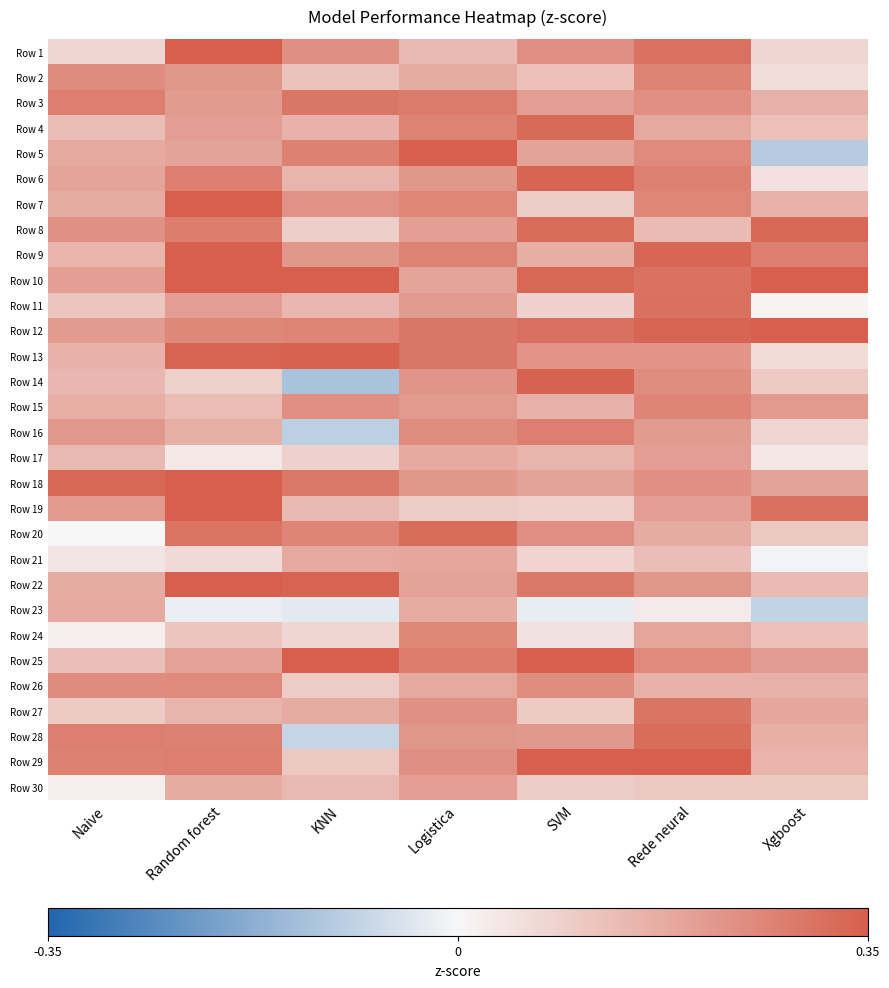

What is the total value across all series at Rede neural?

7.0